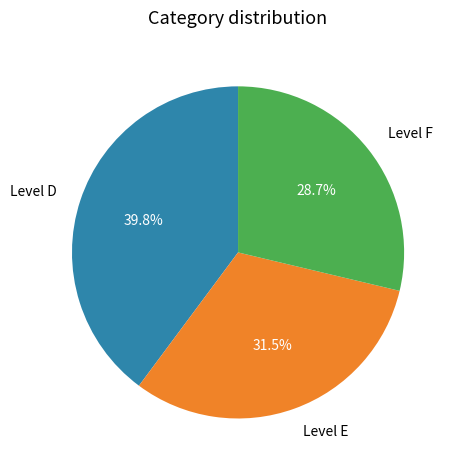

Approximately how many times larger is the value at Level D compared to Level F?

1.4